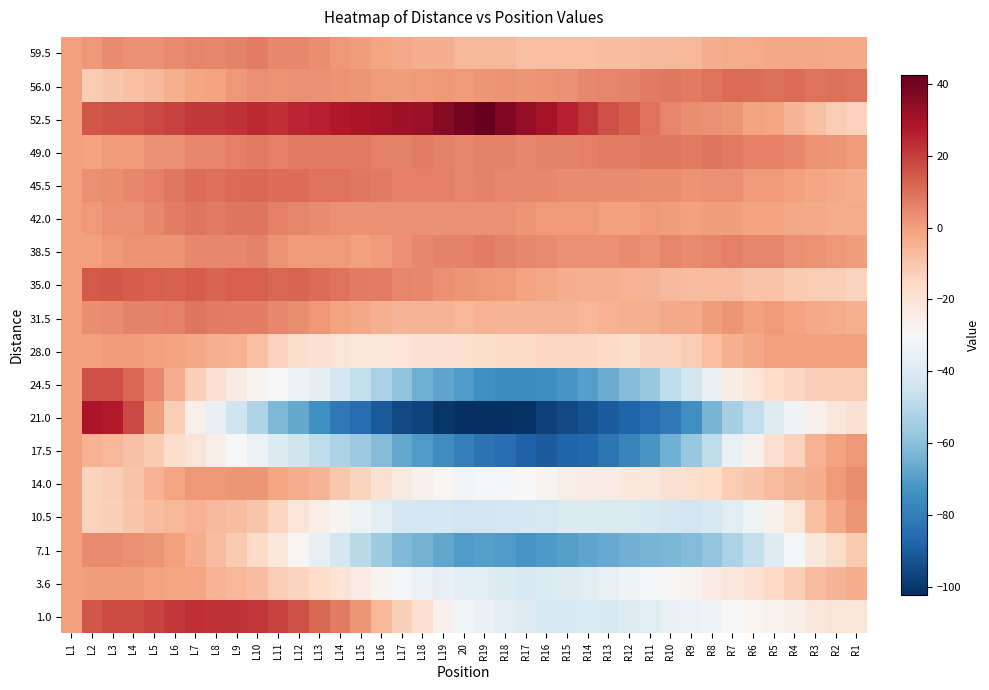

Reading left to right, what are all the values shown in this chart?

59.5: L1=0.0	L2=1.5	L3=4.4	L4=3.3	L5=3.3	L6=4.2	L7=5.1	L8=5.0	L9=6.0	L10=6.9	L11=4.8	L12=4.7	L13=3.7	L14=1.6	L15=0.5	L16=-1.6	L17=-2.7	L18=-3.7	L19=-3.8	20=-5.9	R19=-6.0	R18=-6.0	R17=-8.1	R16=-8.2	R15=-8.3	R14=-8.3	R13=-7.4	R12=-7.5	R11=-6.6	R10=-6.7	R9=-5.7	R8=-3.8	R7=-2.9	R6=-3.0	R5=-2.0	R4=-2.1	R3=-2.2	R2=-2.3	R1=-2.3
56.0: L1=0.0	L2=-11.5	L3=-9.9	L4=-8.3	L5=-6.7	L6=-4.1	L7=-1.6	L8=-1.0	L9=1.6	L10=3.2	L11=2.8	L12=3.4	L13=3.0	L14=2.6	L15=2.2	L16=0.8	L17=0.3	L18=0.9	L19=1.5	20=1.1	R19=1.7	R18=2.3	R17=1.9	R16=2.5	R15=3.1	R14=4.7	R13=5.2	R12=5.8	R11=7.4	R10=8.0	R9=7.6	R8=9.2	R7=10.8	R6=10.4	R5=10.0	R4=10.6	R3=9.1	R2=9.7	R1=9.3
52.5: L1=0.0	L2=15.0	L3=16.2	L4=16.5	L5=17.7	L6=18.9	L7=21.2	L8=21.4	L9=22.6	L10=23.8	L11=23.1	L12=25.3	L13=26.5	L14=27.8	L15=29.0	L16=30.2	L17=31.5	L18=32.7	L19=35.9	20=39.2	R19=42.4	R18=37.6	R17=33.8	R16=30.1	R15=26.3	R14=21.5	R13=16.8	R12=14.0	R11=9.2	R10=5.5	R9=3.7	R8=2.9	R7=2.2	R6=-0.6	R5=-1.4	R4=-5.2	R3=-7.9	R2=-11.7	R1=-13.5
49.0: L1=0.0	L2=-1.0	L3=1.1	L4=1.1	L5=3.2	L6=3.2	L7=5.3	L8=5.3	L9=6.4	L10=7.4	L11=6.5	L12=7.5	L13=7.6	L14=7.6	L15=7.7	L16=6.7	L17=5.8	L18=6.8	L19=5.9	20=4.9	R19=6.0	R18=6.0	R17=5.1	R16=6.1	R15=6.2	R14=6.2	R13=7.3	R12=7.3	R11=8.4	R10=8.4	R9=7.5	R8=8.5	R7=7.6	R6=6.6	R5=6.7	R4=4.7	R3=2.8	R2=1.8	R1=0.9
45.5: L1=0.0	L2=3.0	L3=3.8	L4=4.7	L5=6.5	L6=8.4	L7=10.2	L8=10.1	L9=10.9	L10=11.8	L11=10.6	L12=10.5	L13=9.3	L14=9.2	L15=8.0	L16=7.8	L17=6.7	L18=6.5	L19=6.4	20=5.2	R19=6.1	R18=4.9	R17=4.8	R16=4.6	R15=4.5	R14=4.3	R13=4.2	R12=4.0	R11=3.8	R10=3.7	R9=2.5	R8=3.4	R7=3.2	R6=1.1	R5=0.9	R4=-0.2	R3=-1.4	R2=-2.5	R1=-3.7
42.0: L1=0.0	L2=1.0	L3=2.9	L4=2.9	L5=4.8	L6=6.8	L7=8.7	L8=7.7	L9=8.6	L10=8.6	L11=6.5	L12=5.5	L13=4.4	L14=3.4	L15=3.3	L16=3.3	L17=3.2	L18=3.2	L19=3.1	20=3.1	R19=3.0	R18=3.0	R17=1.9	R16=0.9	R15=0.8	R14=0.8	R13=-0.3	R12=-0.3	R11=0.6	R10=0.6	R9=-0.5	R8=0.5	R7=0.4	R6=-0.6	R5=-0.7	R4=-1.7	R3=-2.8	R2=-2.8	R1=-2.9
38.5: L1=0.0	L2=-0.5	L3=1.5	L4=2.6	L5=2.6	L6=2.6	L7=4.6	L8=4.7	L9=4.7	L10=5.7	L11=2.7	L12=0.8	L13=0.8	L14=0.8	L15=-0.2	L16=0.9	L17=2.9	L18=4.9	L19=5.9	20=6.0	R19=7.0	R18=6.0	R17=5.0	R16=4.1	R15=3.1	R14=3.1	R13=3.1	R12=4.2	R11=3.2	R10=5.2	R9=4.2	R8=5.3	R7=6.3	R6=5.3	R5=5.3	R4=3.4	R3=2.4	R2=1.4	R1=0.4
35.0: L1=0.0	L2=14.5	L3=14.8	L4=14.0	L5=13.3	L6=12.5	L7=13.8	L8=12.0	L9=13.3	L10=13.6	L11=11.8	L12=12.1	L13=10.3	L14=9.6	L15=7.8	L16=7.1	L17=5.3	L18=4.6	L19=2.9	20=2.1	R19=1.4	R18=0.6	R17=-1.1	R16=-1.9	R15=-3.6	R14=-4.3	R13=-4.1	R12=-4.8	R11=-5.6	R10=-6.3	R9=-7.1	R8=-6.8	R7=-7.6	R6=-9.3	R5=-9.0	R4=-10.8	R3=-11.5	R2=-12.3	R1=-14.0
31.5: L1=0.0	L2=3.5	L3=4.3	L4=6.1	L5=6.0	L6=6.8	L7=8.6	L8=7.4	L9=7.2	L10=7.1	L11=4.9	L12=3.7	L13=1.5	L14=-0.7	L15=-1.8	L16=-4.0	L17=-5.2	L18=-5.4	L19=-5.6	20=-5.7	R19=-4.9	R18=-5.1	R17=-5.3	R16=-5.4	R15=-5.6	R14=-5.8	R13=-5.0	R12=-4.2	R11=-4.3	R10=-2.5	R9=-2.7	R8=0.1	R7=1.9	R6=-0.2	R5=0.6	R4=-0.6	R3=-2.8	R2=-3.0	R1=-4.1
28.0: L1=0.0	L2=0.0	L3=1.0	L4=1.0	L5=0.0	L6=-1.0	L7=-2.0	L8=-4.0	L9=-5.0	L10=-8.0	L11=-13.0	L12=-17.0	L13=-19.0	L14=-20.0	L15=-22.0	L16=-21.0	L17=-20.0	L18=-19.0	L19=-19.0	20=-18.0	R19=-17.0	R18=-16.0	R17=-16.0	R16=-15.0	R15=-15.0	R14=-15.0	R13=-16.0	R12=-17.0	R11=-14.0	R10=-13.0	R9=-12.0	R8=-8.0	R7=-4.0	R6=-2.0	R5=0.0	R4=0.0	R3=0.0	R2=0.0	R1=0.0
24.5: L1=0.0	L2=16.5	L3=16.7	L4=11.8	L5=5.0	L6=-3.9	L7=-12.7	L8=-18.6	L9=-23.4	L10=-27.3	L11=-30.1	L12=-34.0	L13=-36.8	L14=-42.7	L15=-47.5	L16=-53.3	L17=-59.2	L18=-65.0	L19=-67.9	20=-70.7	R19=-74.6	R18=-75.4	R17=-75.3	R16=-75.1	R15=-72.0	R14=-69.8	R13=-65.7	R12=-61.5	R11=-57.3	R10=-48.2	R9=-43.0	R8=-34.9	R7=-24.7	R6=-20.6	R5=-16.4	R4=-14.3	R3=-12.1	R2=-12.0	R1=-11.8
21.0: L1=0.0	L2=29.0	L3=27.5	L4=18.0	L5=0.5	L6=-11.9	L7=-26.4	L8=-35.9	L9=-44.4	L10=-51.9	L11=-62.4	L12=-66.9	L13=-74.4	L14=-81.8	L15=-85.3	L16=-90.8	L17=-95.3	L18=-96.8	L19=-100.3	20=-101.8	R19=-102.3	R18=-101.7	R17=-101.2	R16=-97.7	R15=-95.2	R14=-92.7	R13=-90.2	R12=-87.7	R11=-85.2	R10=-81.6	R9=-74.1	R8=-63.6	R7=-54.1	R6=-47.6	R5=-39.1	R4=-32.6	R3=-26.1	R2=-21.5	R1=-19.0
17.5: L1=0.0	L2=-5.0	L3=-5.7	L4=-8.5	L5=-11.2	L6=-17.0	L7=-20.7	L8=-25.5	L9=-30.2	L10=-33.9	L11=-39.7	L12=-44.4	L13=-48.2	L14=-52.9	L15=-56.7	L16=-61.4	L17=-67.2	L18=-70.9	L19=-74.6	20=-79.4	R19=-83.1	R18=-84.9	R17=-88.6	R16=-90.4	R15=-88.1	R14=-86.8	R13=-82.6	R12=-78.3	R11=-72.1	R10=-64.8	R9=-57.6	R8=-48.3	R7=-35.1	R6=-26.8	R5=-18.5	R4=-13.3	R3=-5.0	R2=-0.8	R1=1.5
14.0: L1=0.0	L2=-14.0	L3=-12.3	L4=-9.6	L5=-4.8	L6=-1.1	L7=1.6	L8=1.3	L9=2.0	L10=1.7	L11=-1.5	L12=-3.8	L13=-5.1	L14=-10.4	L15=-13.7	L16=-18.9	L17=-23.2	L18=-26.5	L19=-28.8	20=-32.1	R19=-31.4	R18=-30.6	R17=-29.9	R16=-28.2	R15=-25.5	R14=-24.8	R13=-24.1	R12=-22.3	R11=-21.6	R10=-18.9	R9=-18.2	R8=-16.5	R7=-11.7	R6=-10.0	R5=-7.3	R4=-5.6	R3=-3.9	R2=0.8	R1=3.6
10.5: L1=0.0	L2=-13.5	L3=-12.8	L4=-10.1	L5=-7.4	L6=-5.7	L7=-5.0	L8=-6.3	L9=-7.7	L10=-10.0	L11=-14.3	L12=-20.6	L13=-24.9	L14=-28.2	L15=-33.5	L16=-37.8	L17=-42.1	L18=-42.4	L19=-42.7	20=-44.0	R19=-43.3	R18=-42.7	R17=-42.0	R16=-41.3	R15=-39.6	R14=-39.9	R13=-40.2	R12=-40.5	R11=-40.8	R10=-42.1	R9=-43.4	R8=-41.7	R7=-38.0	R6=-33.3	R5=-26.7	R4=-20.0	R3=-8.3	R2=-2.6	R1=2.1
7.1: L1=0.0	L2=4.5	L3=4.3	L4=3.0	L5=1.8	L6=-0.4	L7=-3.7	L8=-6.9	L9=-11.1	L10=-16.3	L11=-22.6	L12=-28.8	L13=-36.0	L14=-42.3	L15=-49.5	L16=-55.7	L17=-62.0	L18=-64.2	L19=-67.4	20=-70.7	R19=-69.9	R18=-71.1	R17=-72.3	R16=-71.6	R15=-69.8	R14=-68.0	R13=-66.3	R12=-64.5	R11=-63.7	R10=-63.0	R9=-61.2	R8=-58.4	R7=-52.7	R6=-46.9	R5=-39.1	R4=-31.3	R3=-22.6	R2=-16.8	R1=-11.0
3.6: L1=0.0	L2=0.5	L3=0.5	L4=0.4	L5=-0.6	L6=-1.6	L7=-1.6	L8=-4.7	L9=-5.7	L10=-7.7	L11=-11.7	L12=-13.8	L13=-16.8	L14=-19.8	L15=-23.8	L16=-27.9	L17=-30.9	L18=-33.9	L19=-35.9	20=-38.0	R19=-39.0	R18=-40.0	R17=-41.0	R16=-40.1	R15=-39.1	R14=-38.1	R13=-35.1	R12=-33.2	R11=-31.2	R10=-29.2	R9=-27.2	R8=-24.3	R7=-21.3	R6=-19.3	R5=-15.3	R4=-12.4	R3=-7.4	R2=-5.4	R1=-3.4
1.0: L1=0.0	L2=15.0	L3=17.2	L4=17.5	L5=18.7	L6=20.9	L7=23.2	L8=22.4	L9=22.6	L10=21.8	L11=19.1	L12=16.3	L13=11.5	L14=7.8	L15=2.0	L16=-5.8	L17=-12.5	L18=-18.3	L19=-26.1	20=-31.8	R19=-34.6	R18=-37.4	R17=-39.2	R16=-40.9	R15=-40.7	R14=-40.5	R13=-41.2	R12=-39.0	R11=-38.8	R10=-35.5	R9=-34.3	R8=-33.1	R7=-29.8	R6=-28.6	R5=-27.4	R4=-25.2	R3=-21.9	R2=-20.7	R1=-20.5